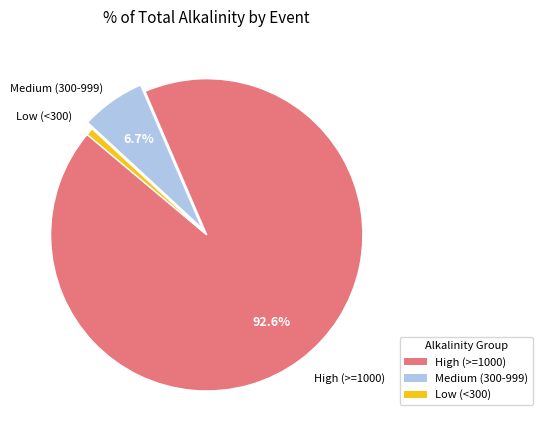

Is there any slice that represents more than half of the pie?

Yes